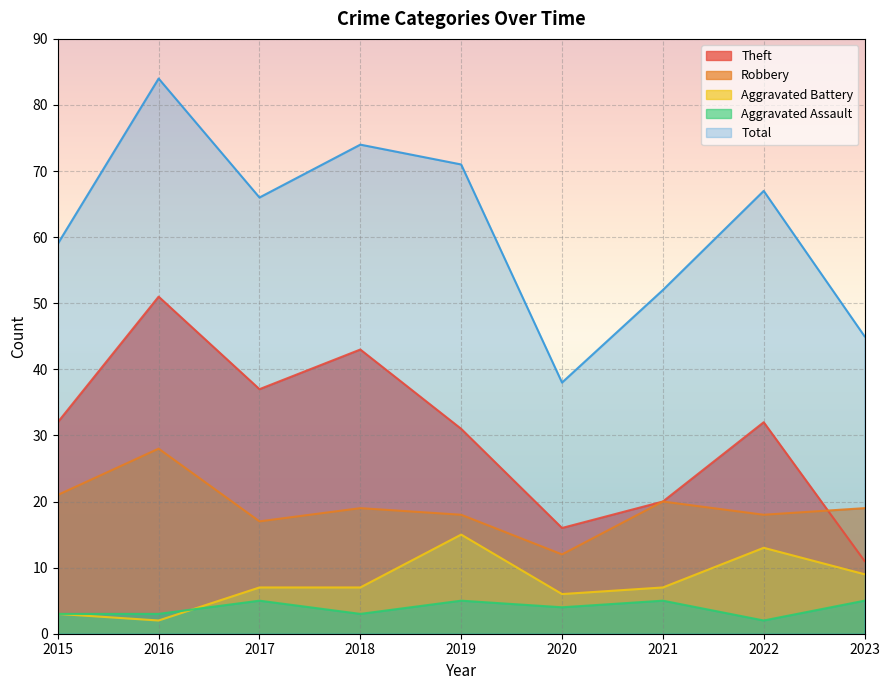

Is it true that Aggravated Battery equals 13 at 2022?

True